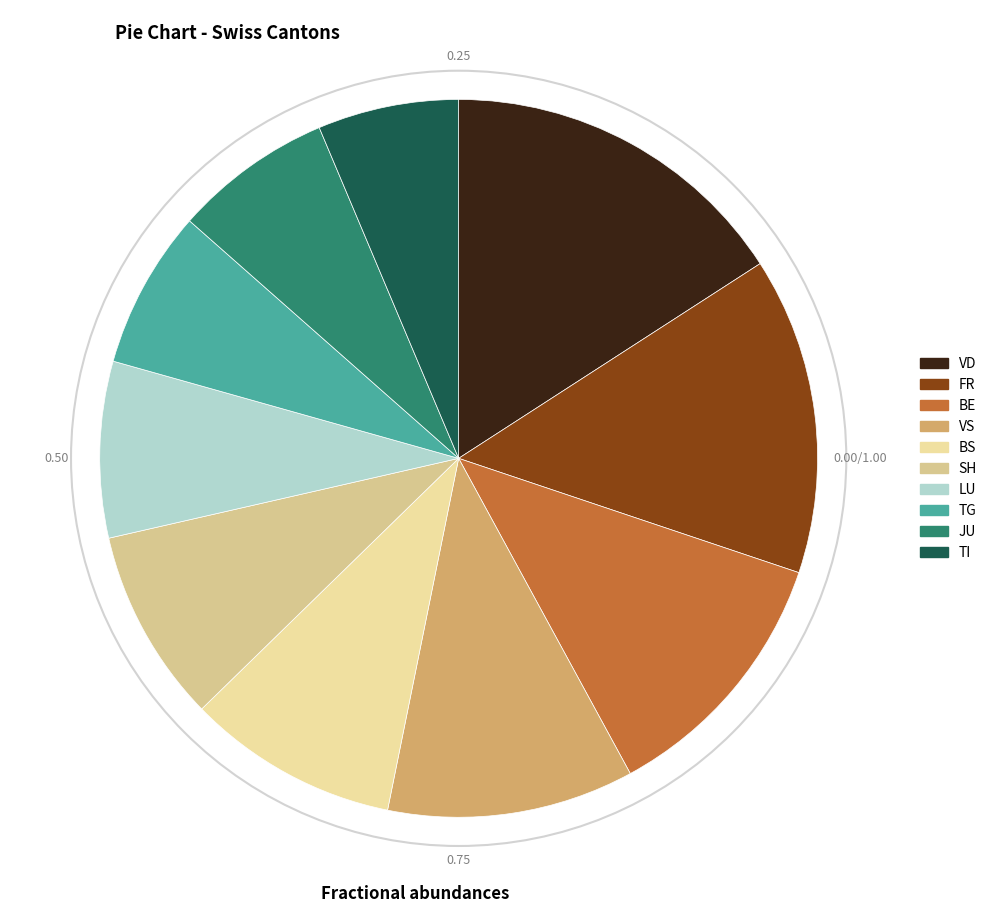

What is the largest slice in the pie chart?

VD